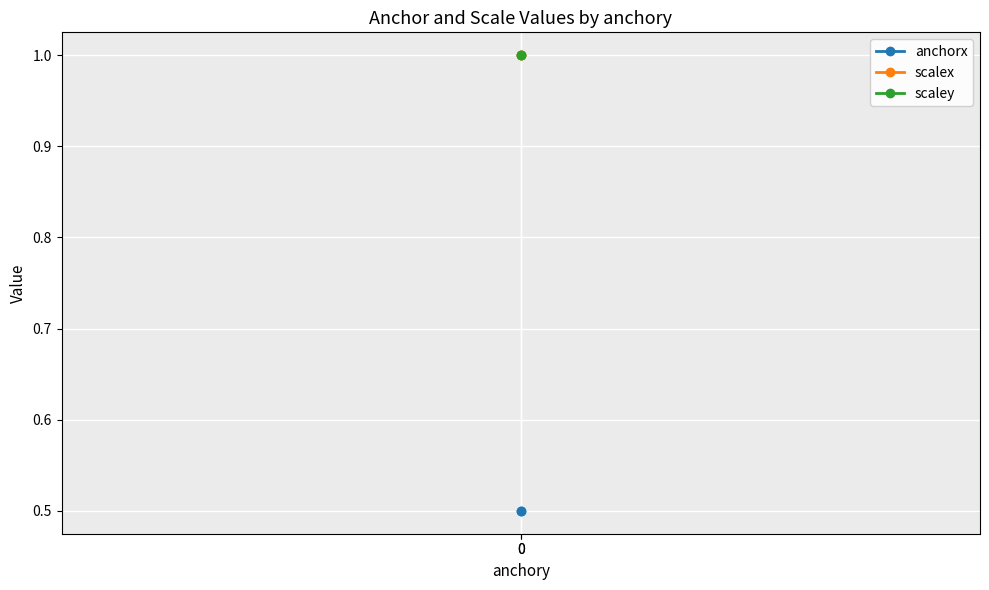

Which series changed the most between 0 and 0?

anchorx